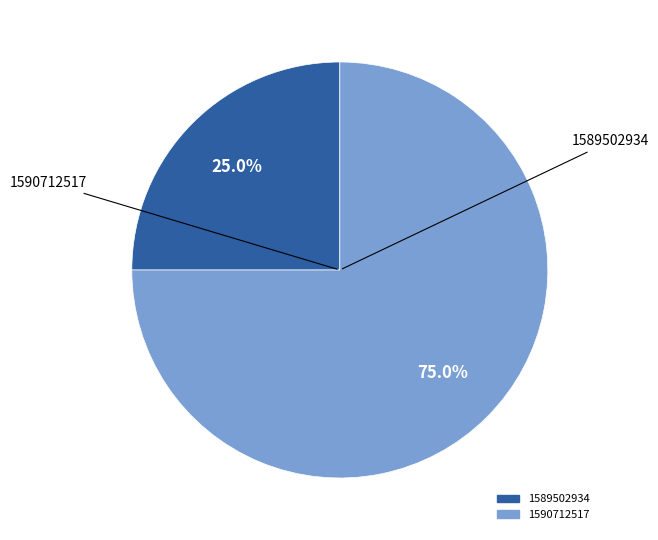

Is there a majority slice in this chart?

Yes